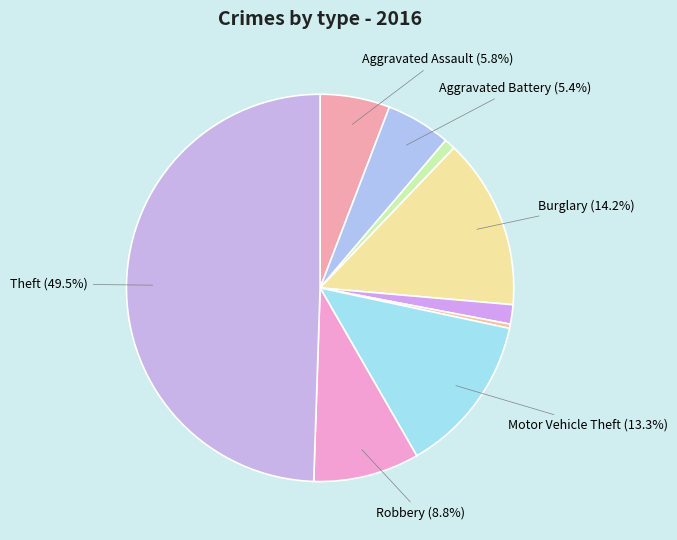

To the nearest percent, what is the average slice percentage?

11%